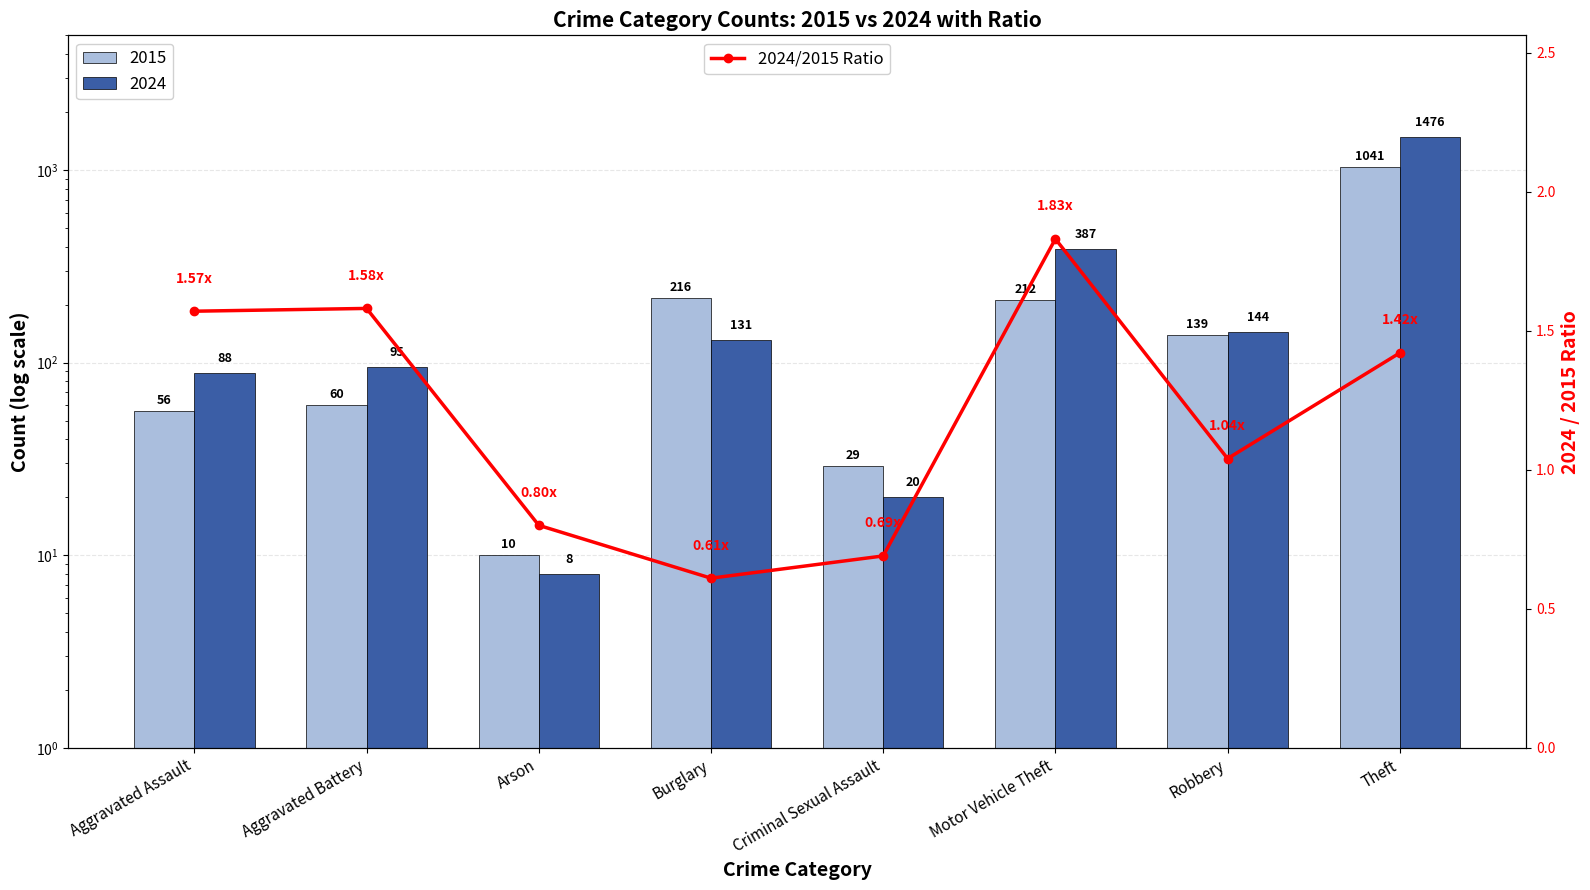

At which label does the data first exceed 1?

Aggravated Assault